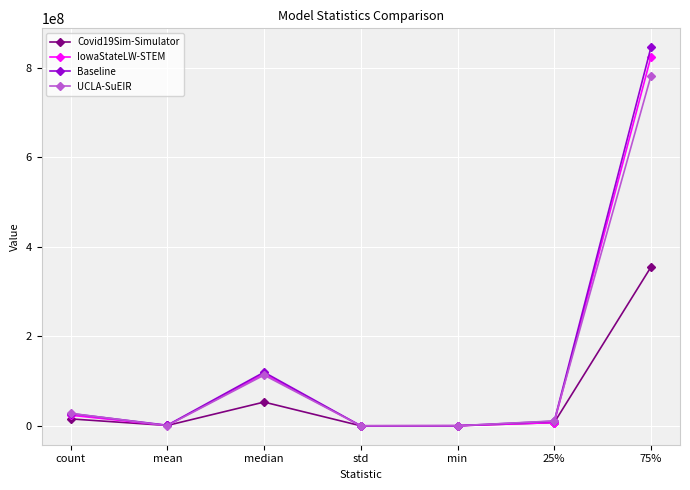

How many lines are shown in the chart?

4